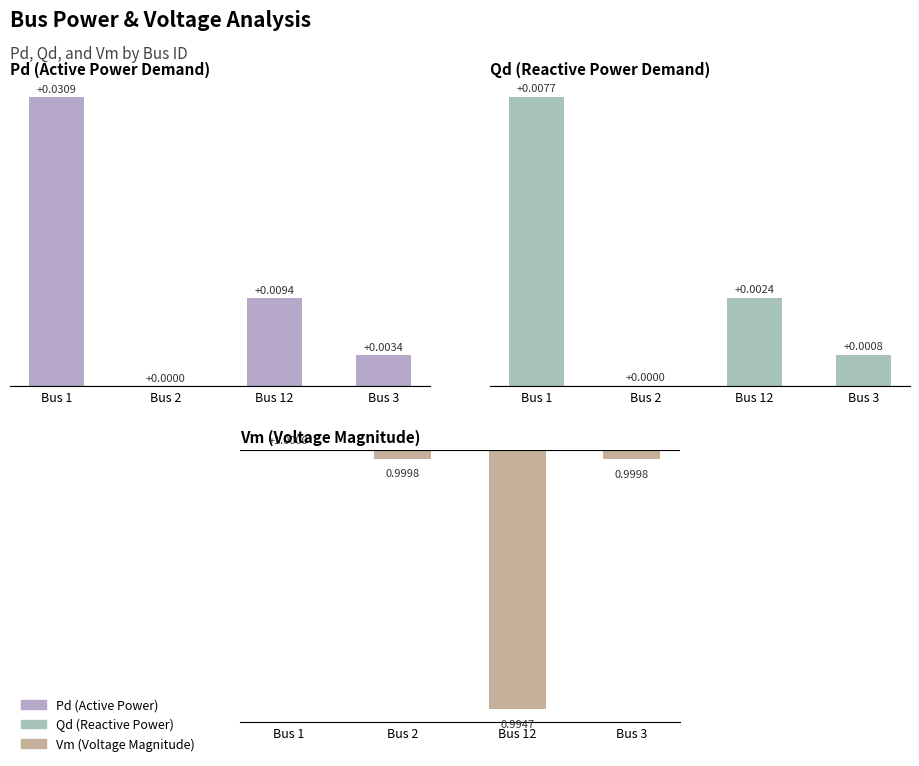

Which series has the largest range (max minus min)?

Pd